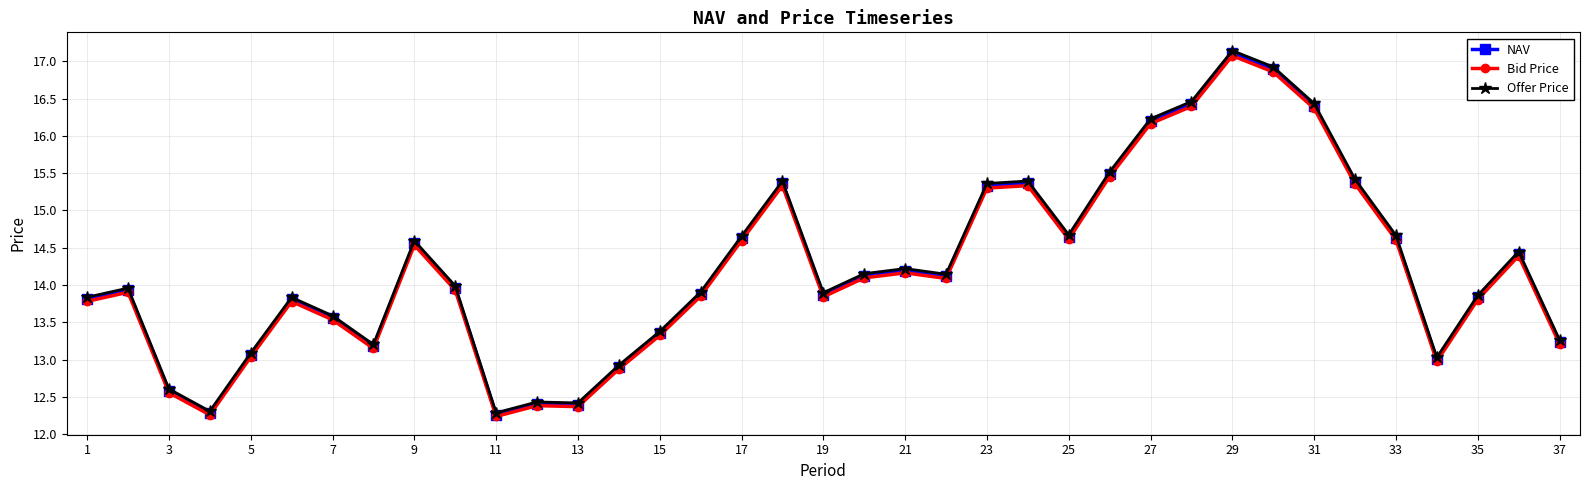

What is the value of the Bid Price point at the 13th from the left?

12.4